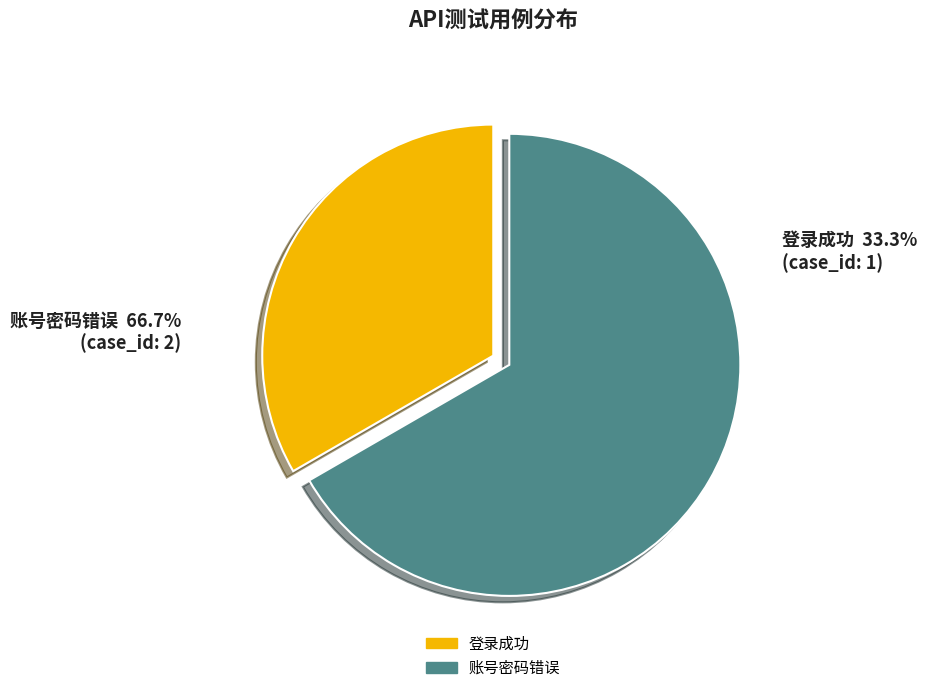

What percentage is the 账号密码错误 slice, to the nearest percent?

67%